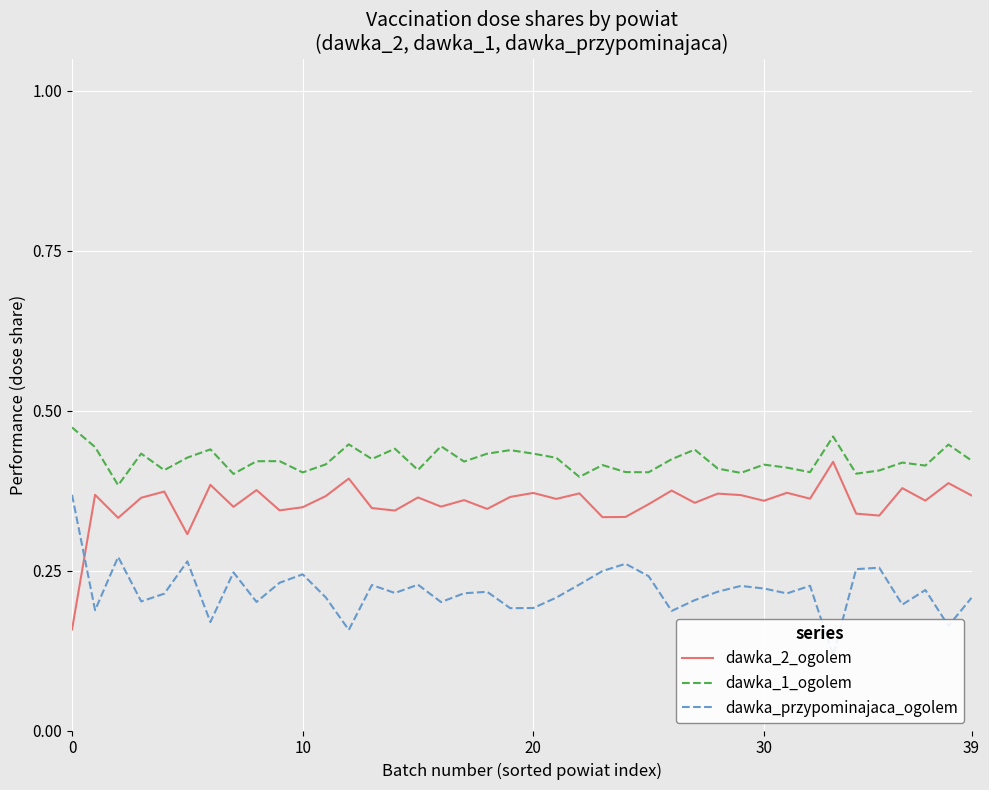

True or false: dawka_2_ogolem and dawka_1_ogolem intersect in this chart.

False